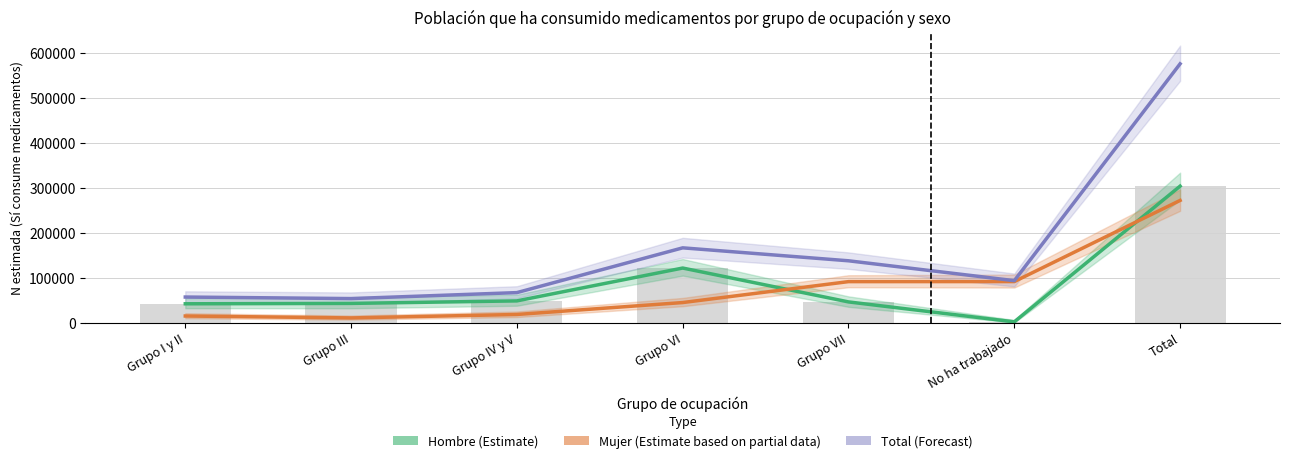

What position from the left is Grupo III?

2